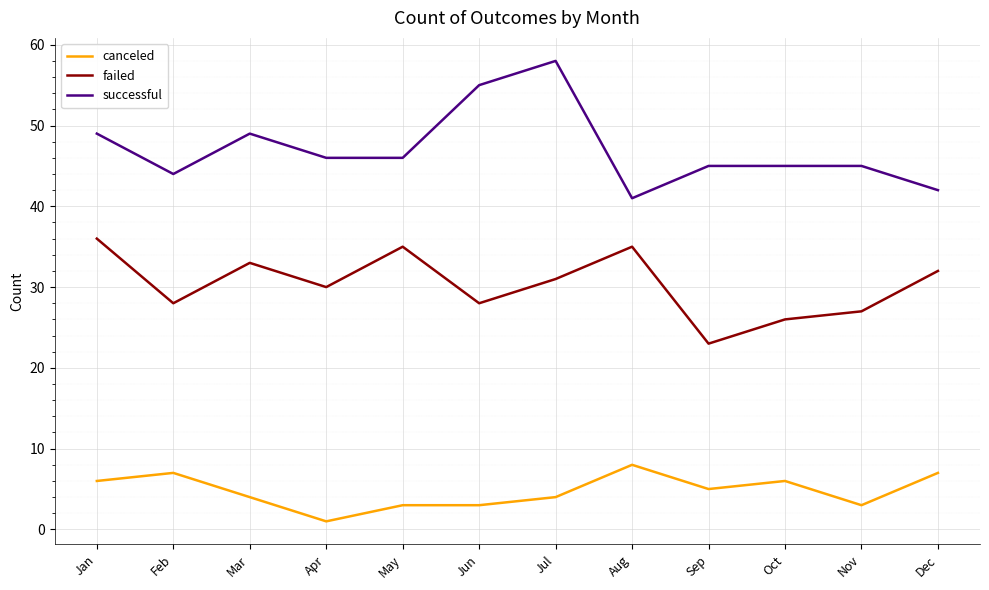

True or false: canceled and failed cross at least once.

False